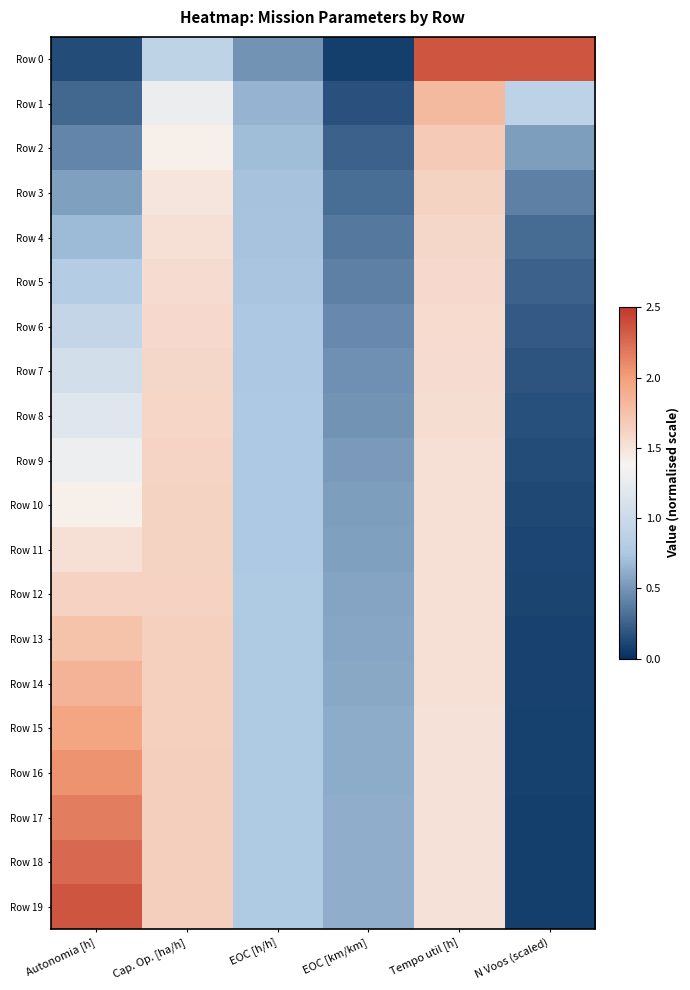

Which label corresponds to the largest value in the chart?

Tempo util [h]